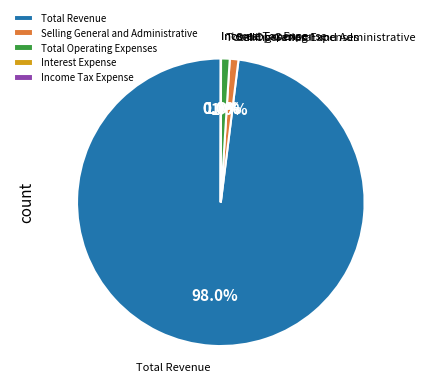

Combined, what portion of the pie is Selling General and Administrative and Total Revenue?

99.0%